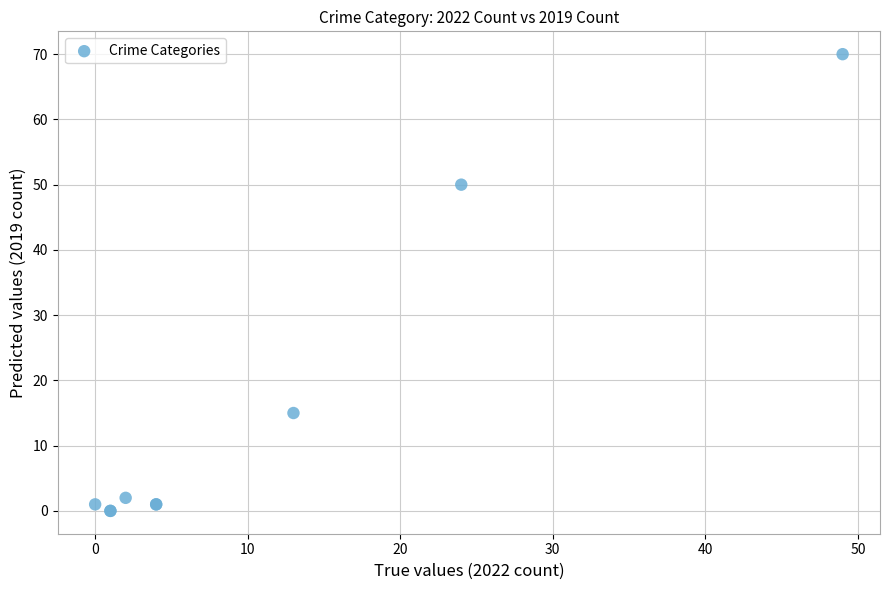

What Y value in the scatter plot is closest to 35?

50